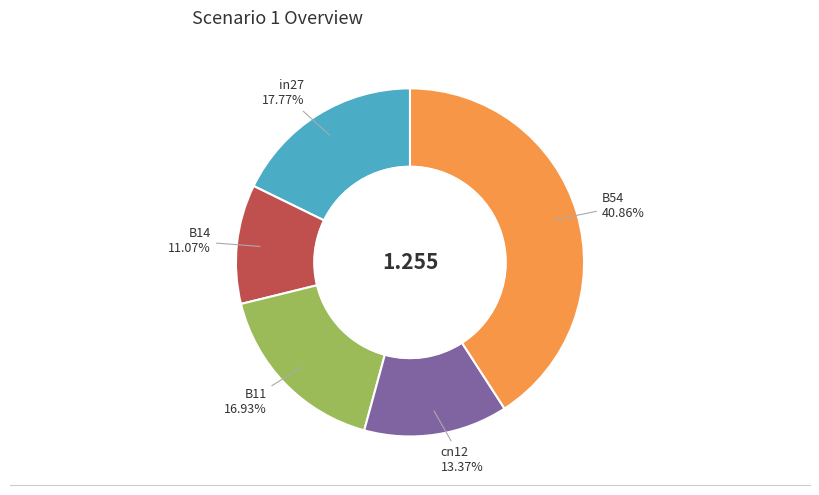

What percentage is the B54 slice, to the nearest percent?

41%